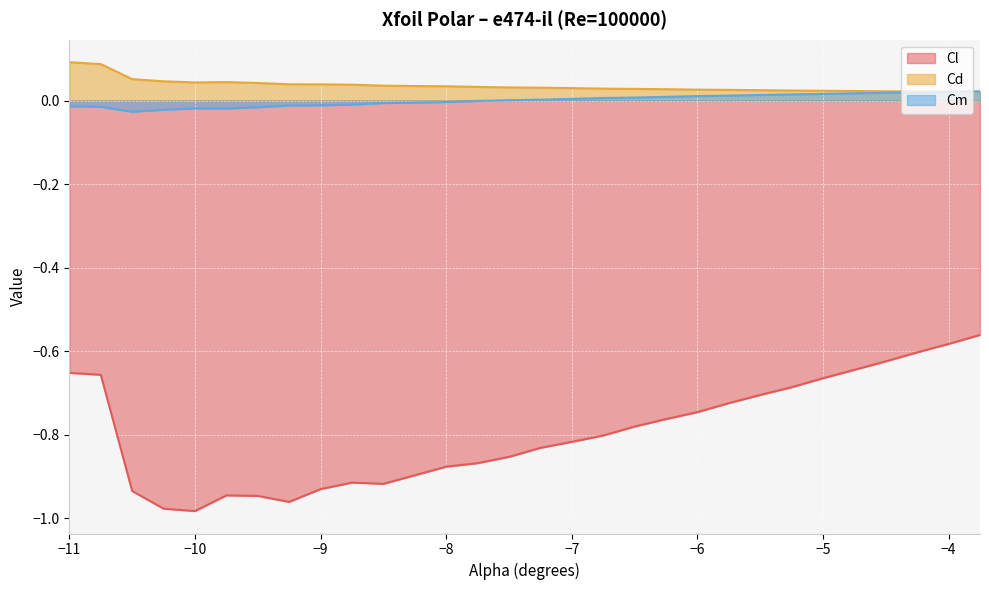

Which has a higher value, -8.5 or -7.0?

-7.0